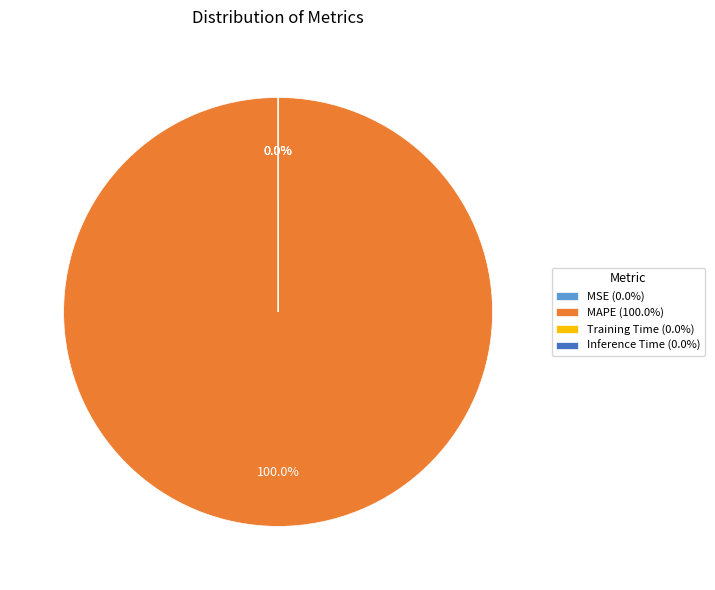

Is there a majority slice in this chart?

Yes